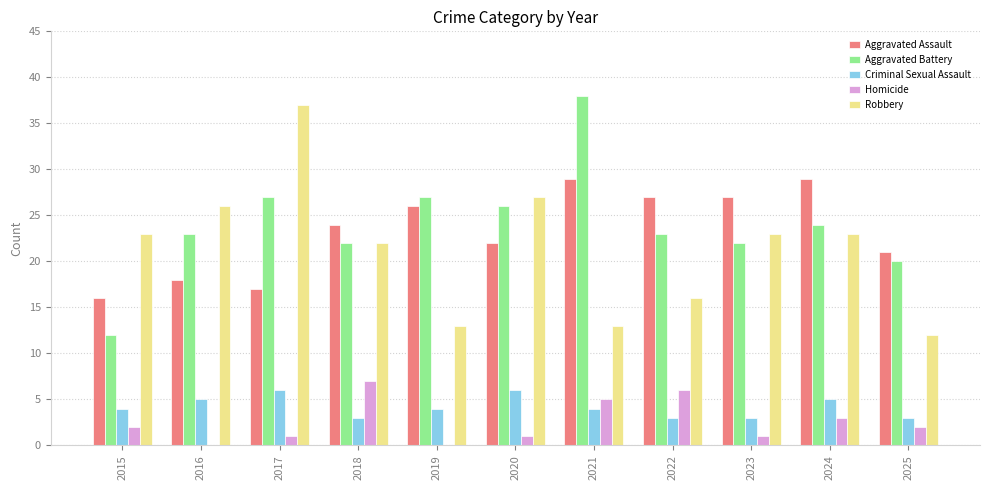

How many Criminal Sexual Assault values are between 3 and 5?

9